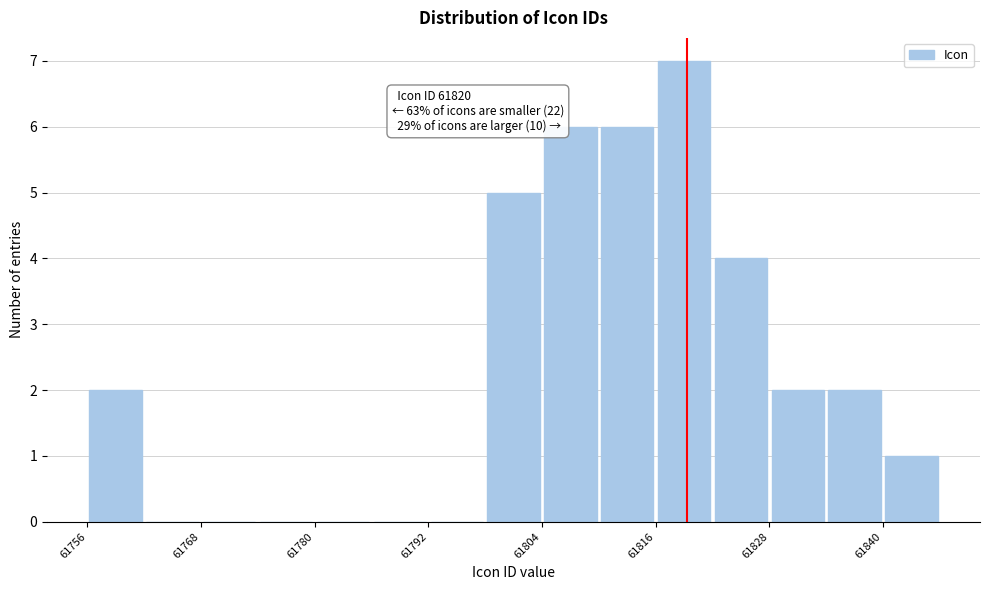

Read against the x-axis, roughly where is the centre of the tallest bar?

61820